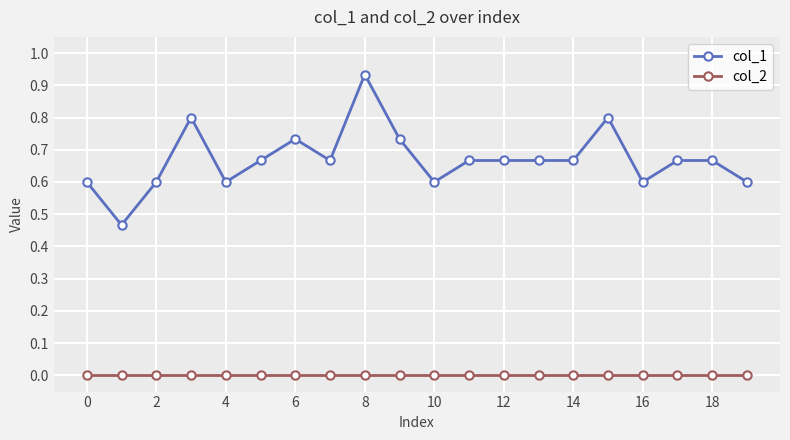

Rank the series by their maximum value, from highest to lowest.

col_1, col_2